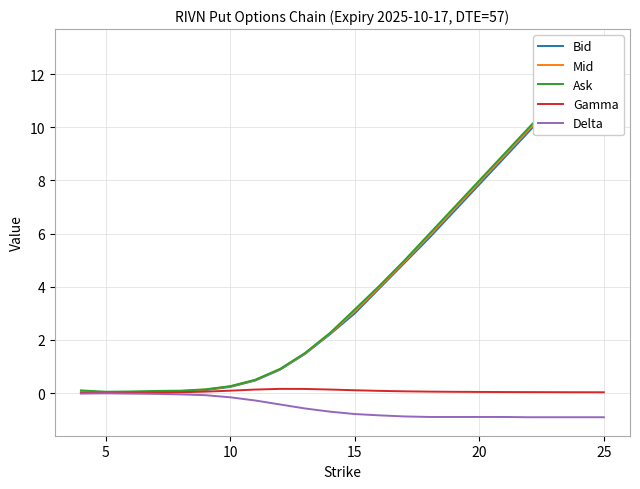

What is the lowest value of the Delta series?

-0.9